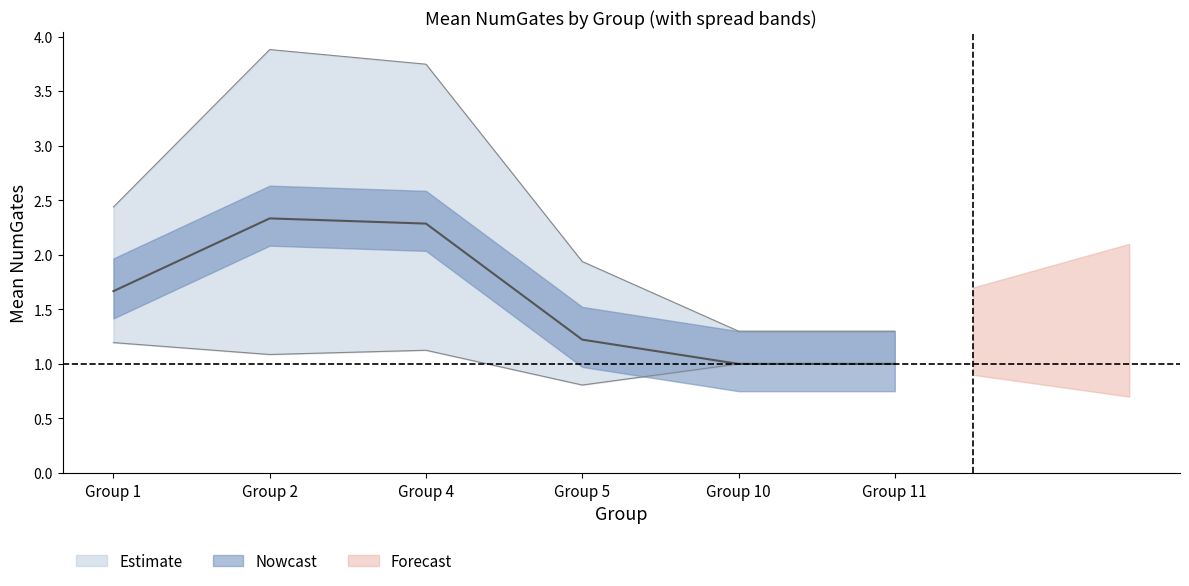

True or false: Mean NumGates and Upper bound cross at least once.

False